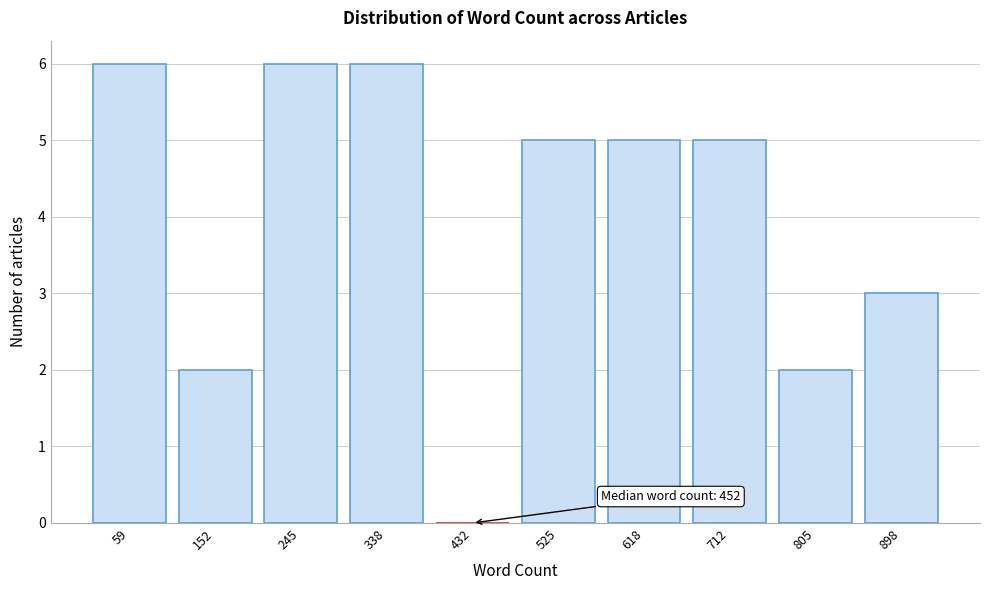

Reading left to right, what are all the values shown in this chart?

59=6	152=2	245=6	338=6	432=0	525=5	618=5	712=5	805=2	898=3